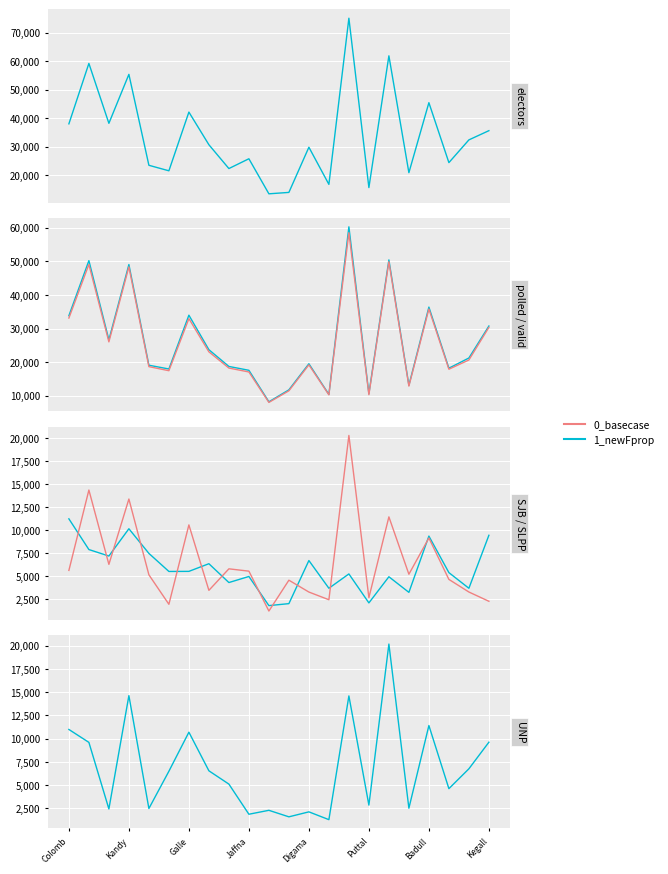

Which category has the lowest value in the 0_basecase series?

10